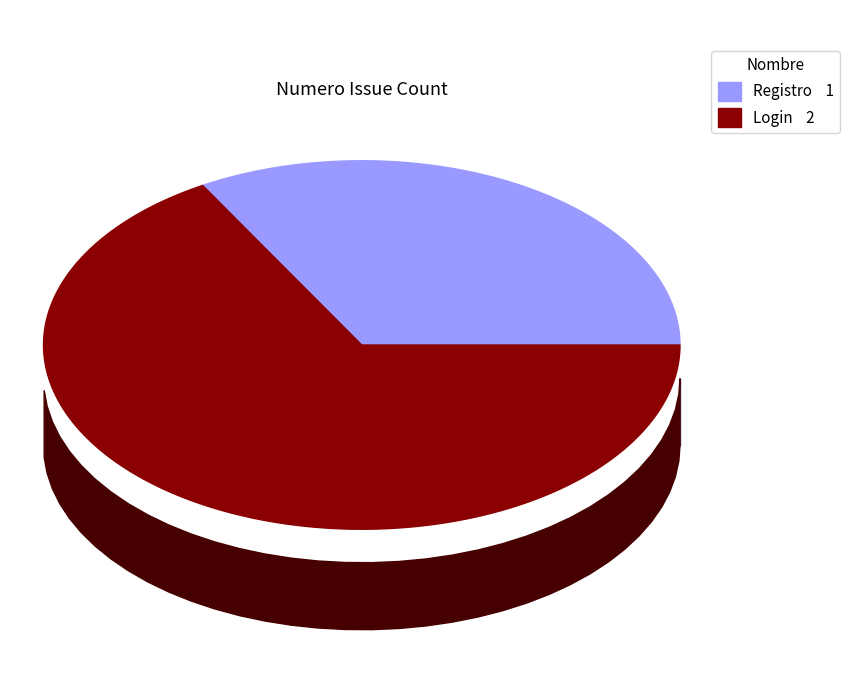

How much of the chart is everything except Login?

33.3%